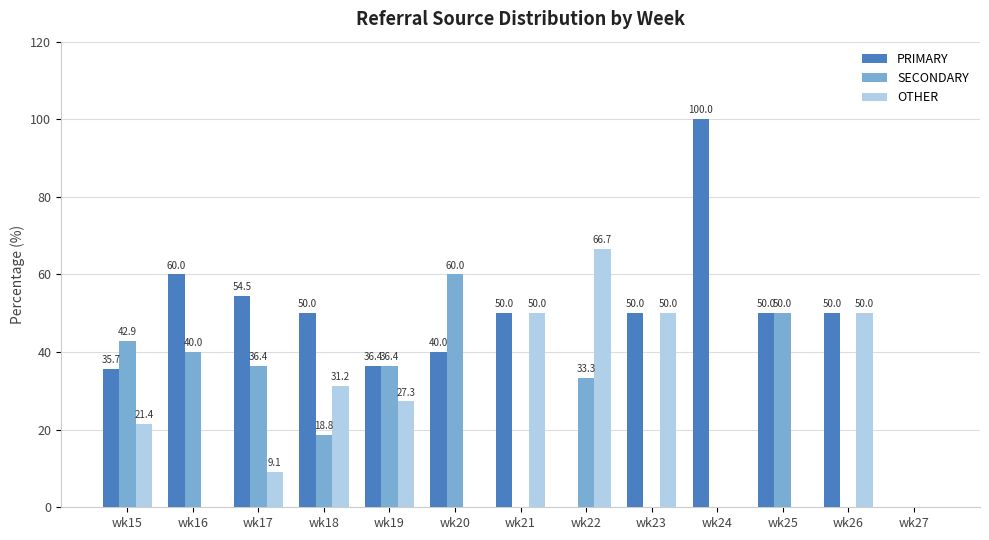

Count the number of categories in the chart.

13